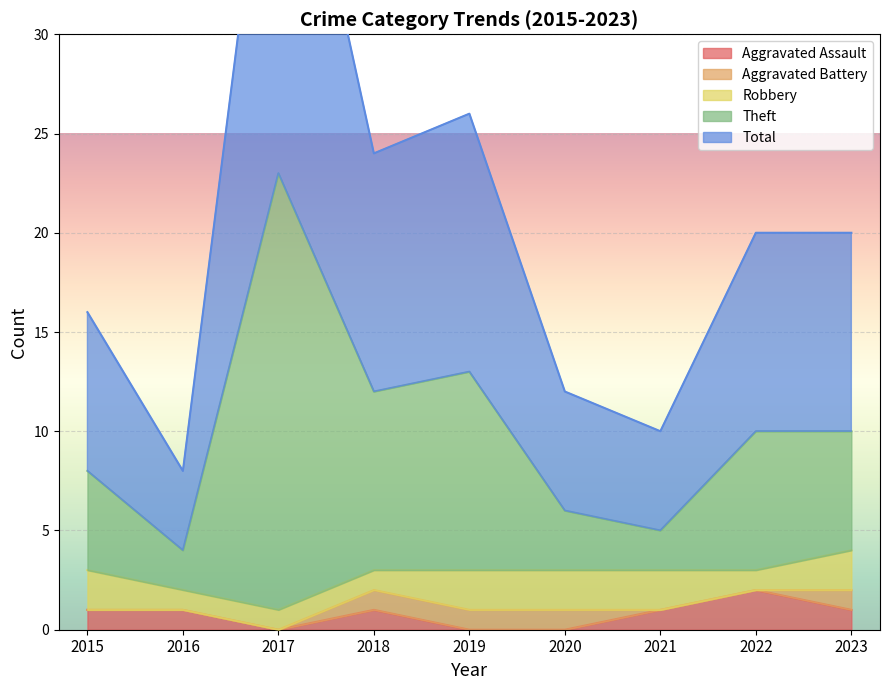

True or false: Aggravated Assault has a value of 0 at 2019.

True